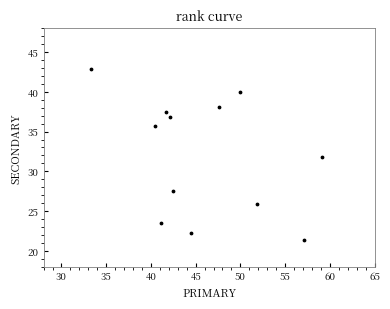

What is the range of Y values (max minus min)?

21.4